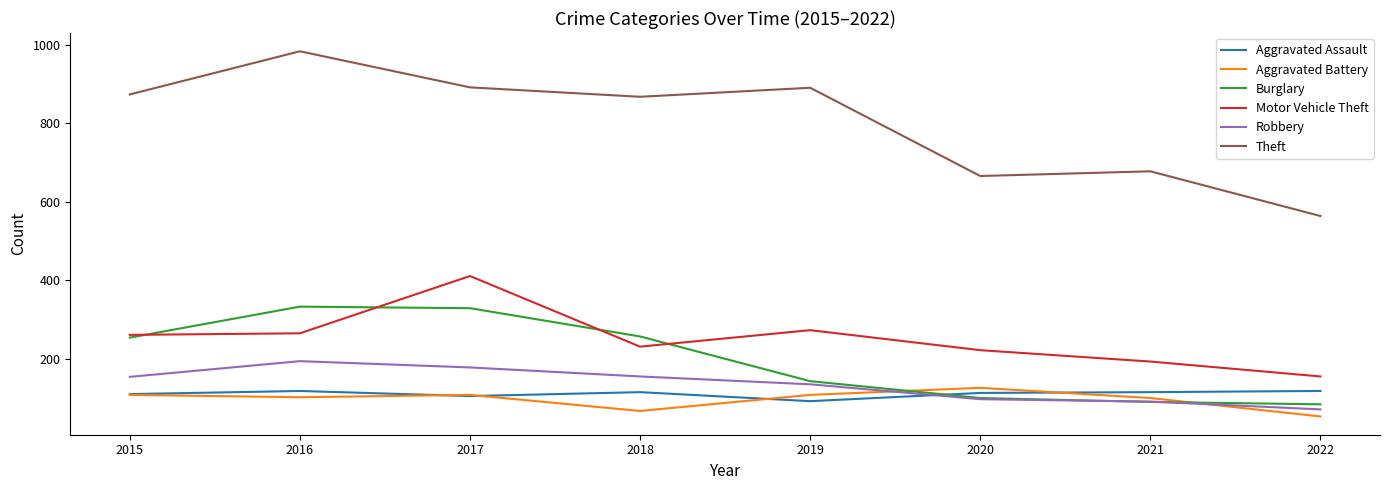

Which series has the largest range (max minus min)?

Theft